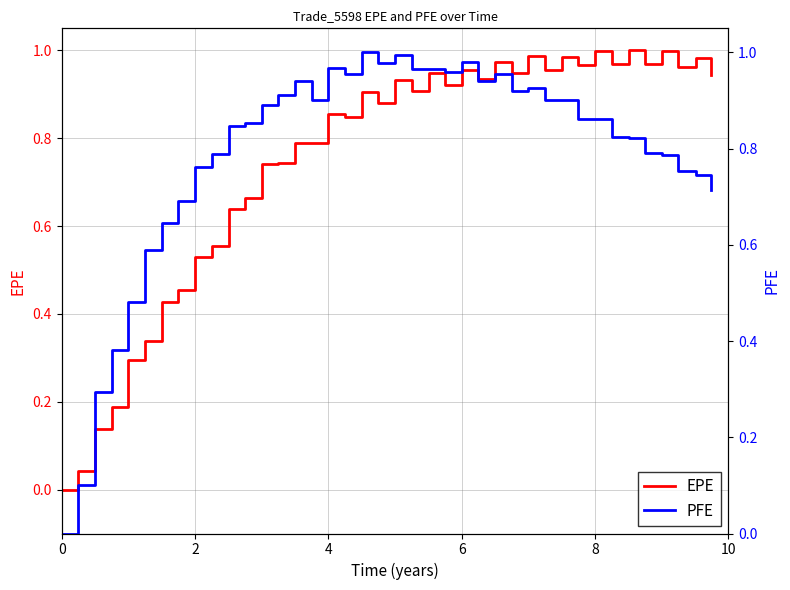

How many values in the PFE series exceed 0?

39